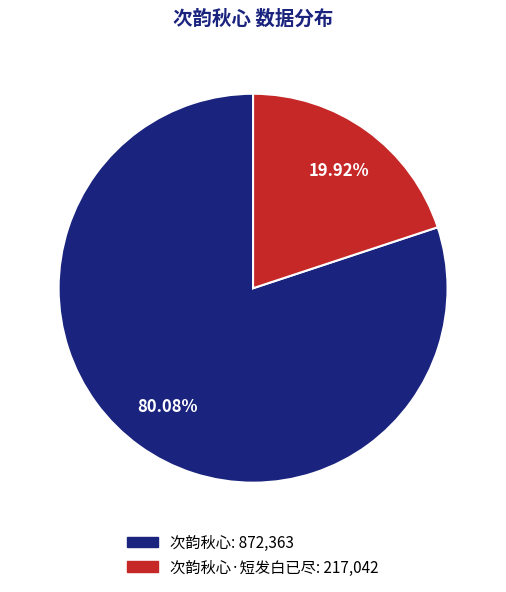

Is there any slice that represents more than half of the pie?

Yes